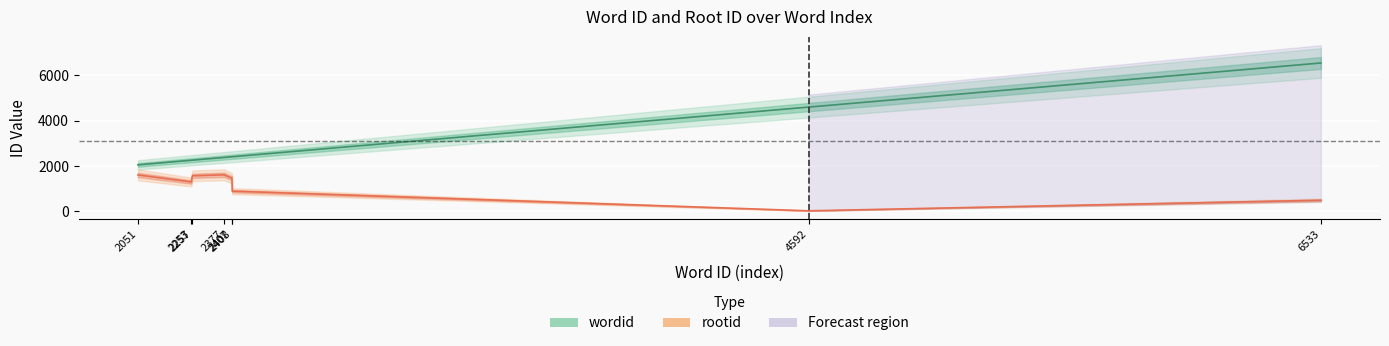

True or false: wordid and rootid intersect in this chart.

False